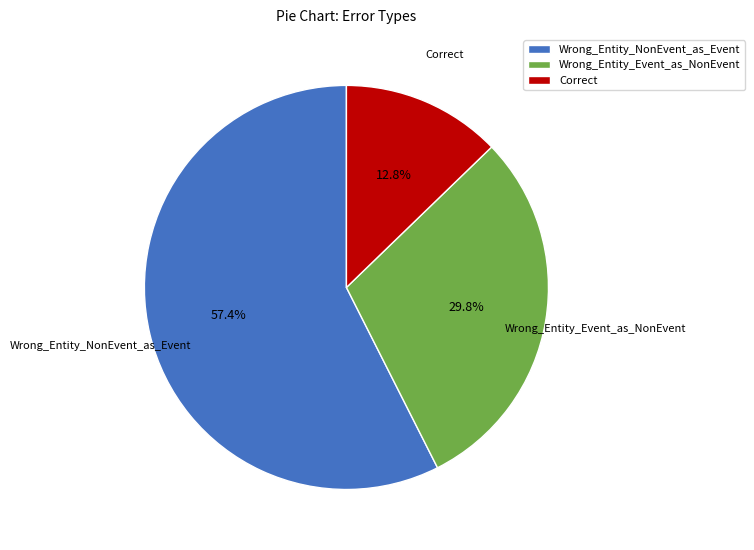

To the nearest percent, what is the average slice percentage?

33%